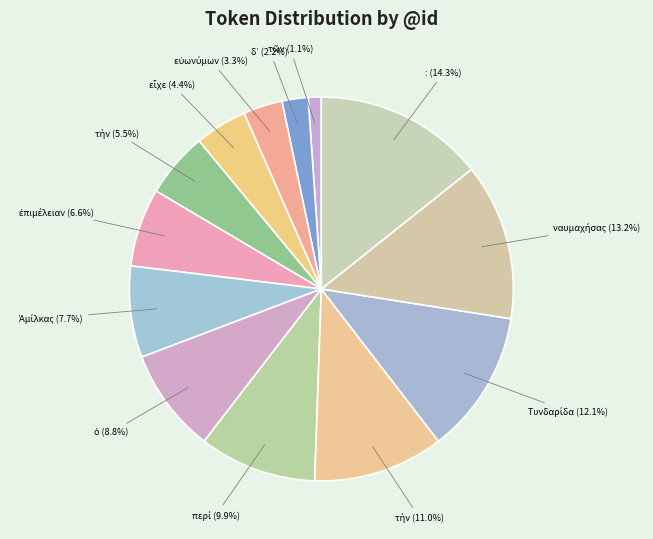

How many slices are in this pie chart?

13